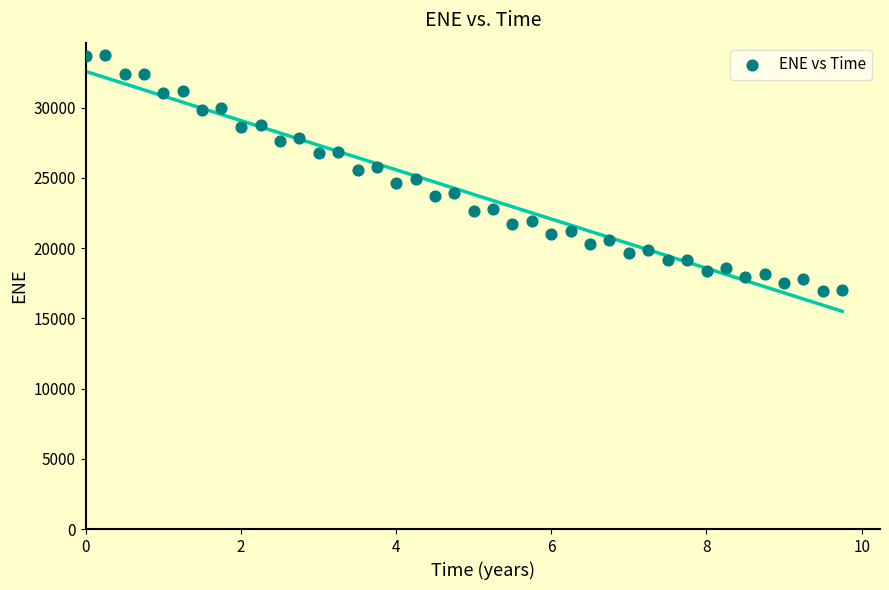

What is the range of Y values (max minus min)?

16786.3